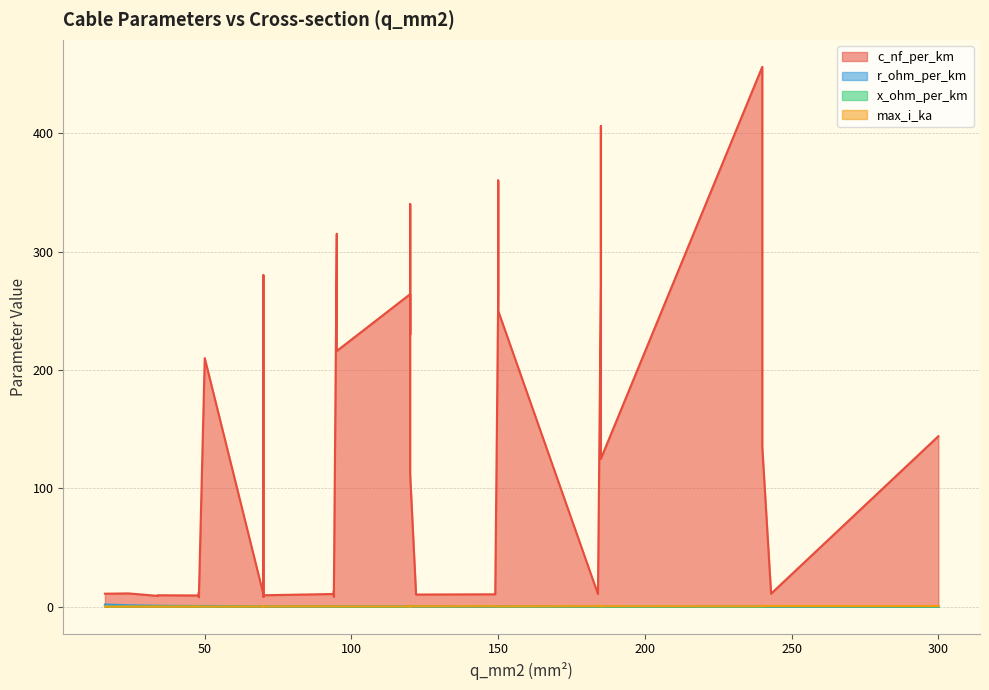

What is the label of the 21st point from the right?

16